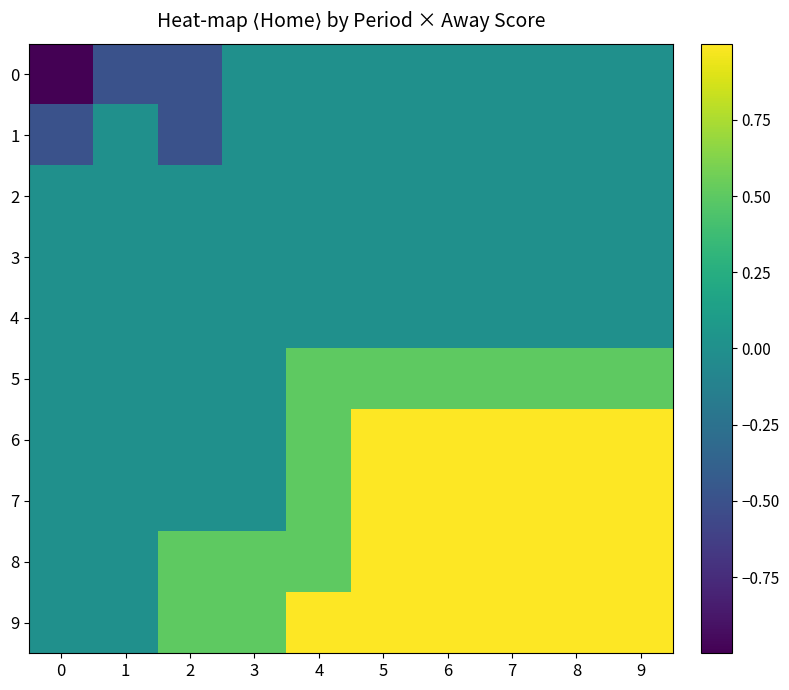

Where is 7 nearest to the value 6?

4